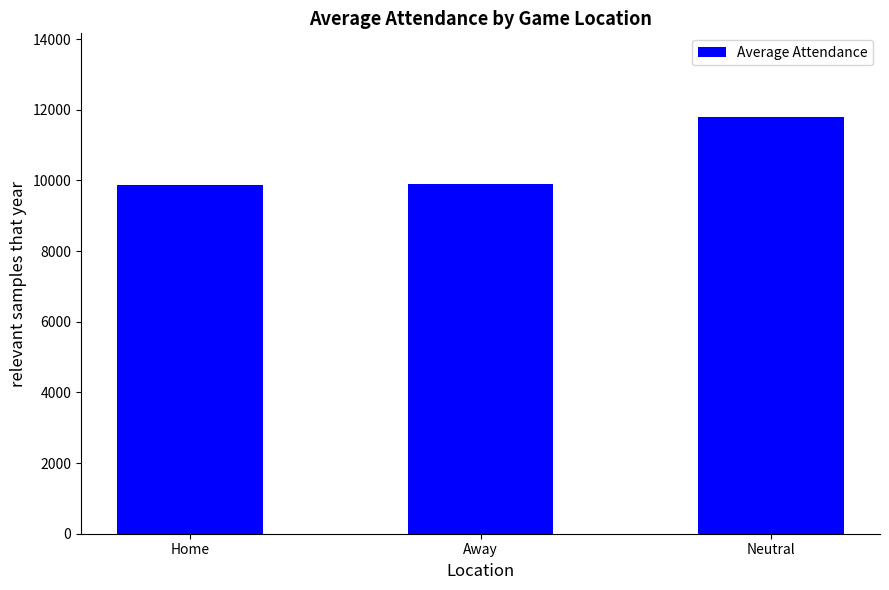

Is it true that the value at Away is 9895.3?

True